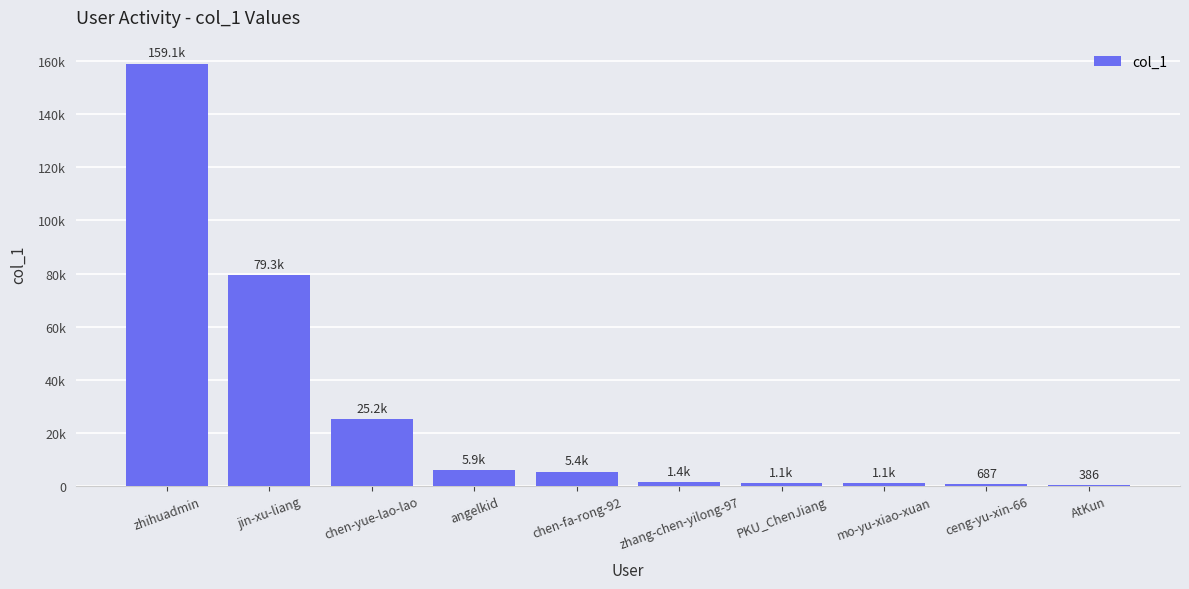

What is the sum of the values at AtKun and zhang-chen-yilong-97?

1774